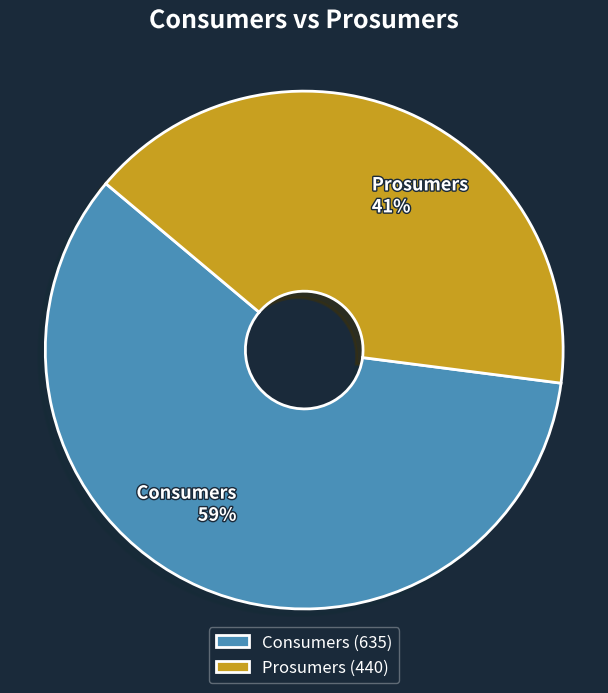

How many segments does this pie chart have?

2